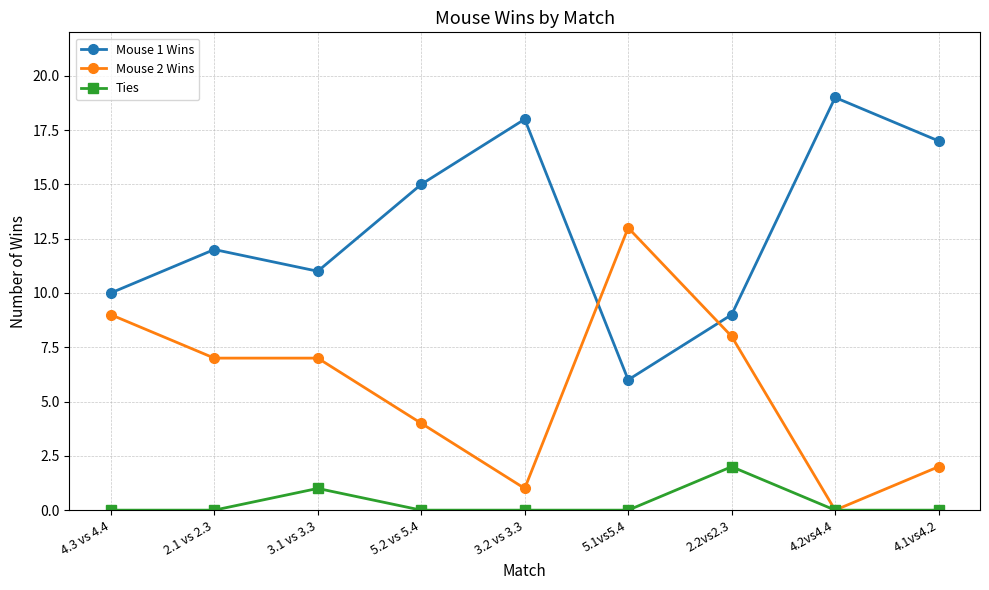

Rank the series by their maximum value, from lowest to highest.

Ties, Mouse 2 Wins, Mouse 1 Wins